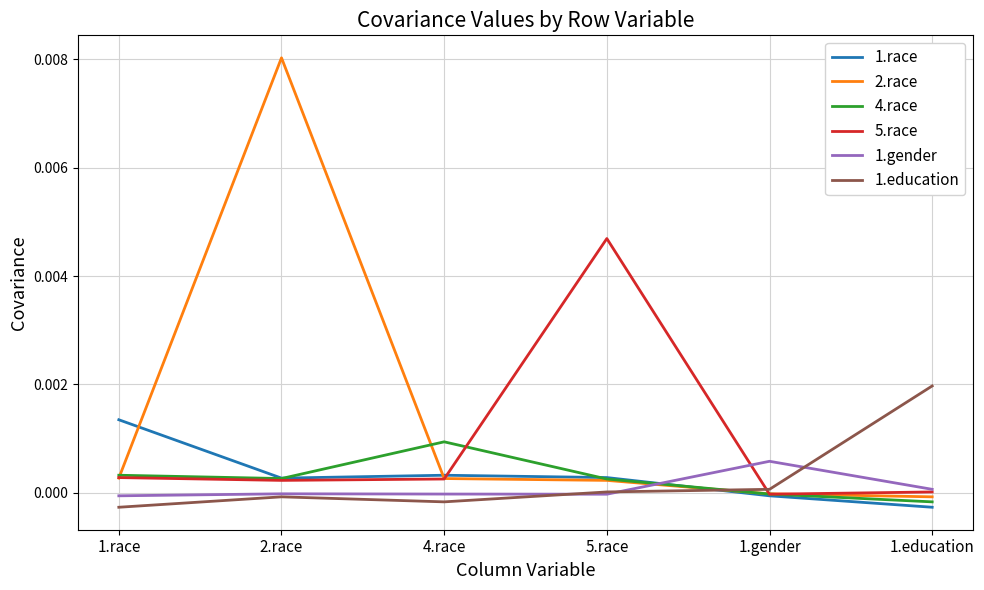

Which series has the widest spread of values?

2.race